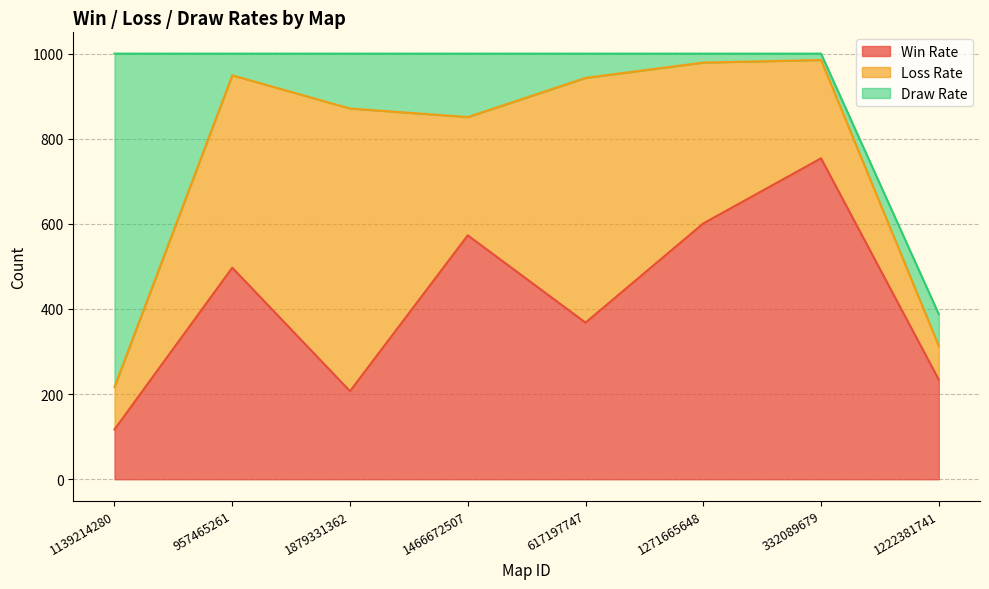

Reading right to left, transcribe all the data shown in this chart.

Win Rate: 1222381741=234	332089679=754	1271665648=601	617197747=368	1466672507=573	1879331362=207	957465261=497	1139214280=117
Loss Rate: 1222381741=79	332089679=231	1271665648=378	617197747=575	1466672507=278	1879331362=664	957465261=452	1139214280=100
Draw Rate: 1222381741=75	332089679=15	1271665648=21	617197747=57	1466672507=149	1879331362=129	957465261=51	1139214280=783